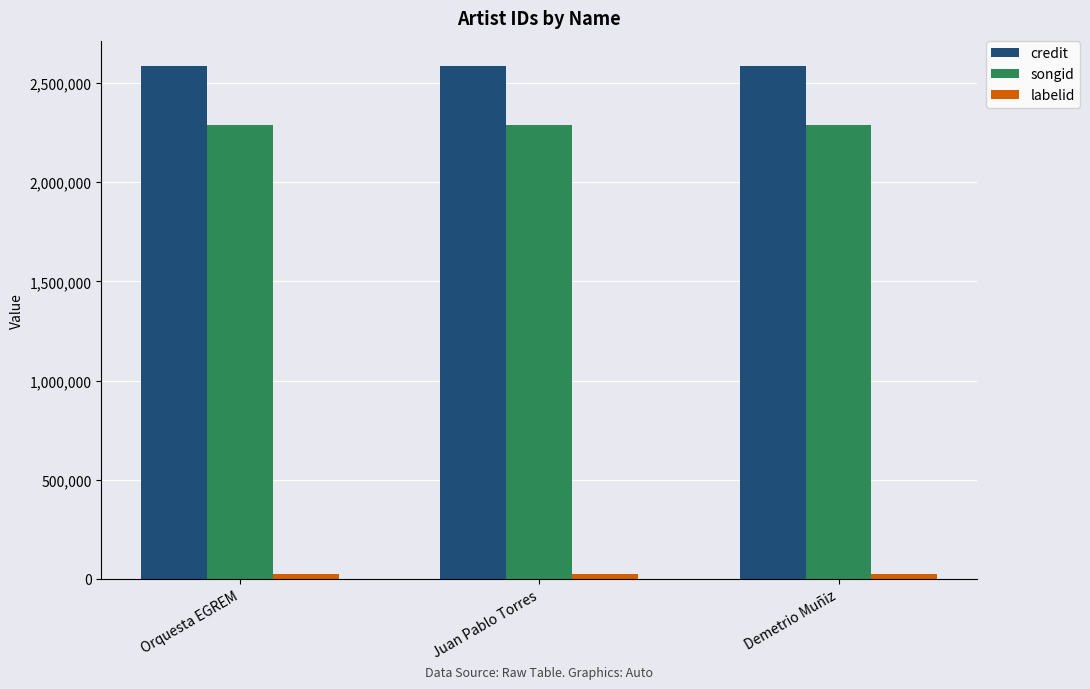

What position from the left is Demetrio Muñiz?

3